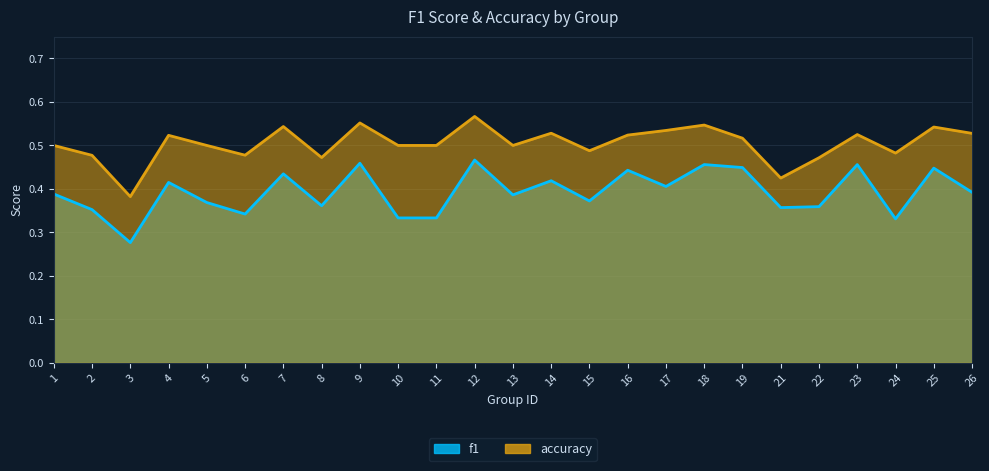

Reading left to right, what are all the values shown in this chart?

f1: 0.4	0.4	0.3	0.4	0.4	0.3	0.4	0.4	0.5	0.3	0.3	0.5	0.4	0.4	0.4	0.4	0.4	0.5	0.4	0.4	0.4	0.5	0.3	0.4	0.4
accuracy: 0.5	0.5	0.4	0.5	0.5	0.5	0.5	0.5	0.6	0.5	0.5	0.6	0.5	0.5	0.5	0.5	0.5	0.5	0.5	0.4	0.5	0.5	0.5	0.5	0.5